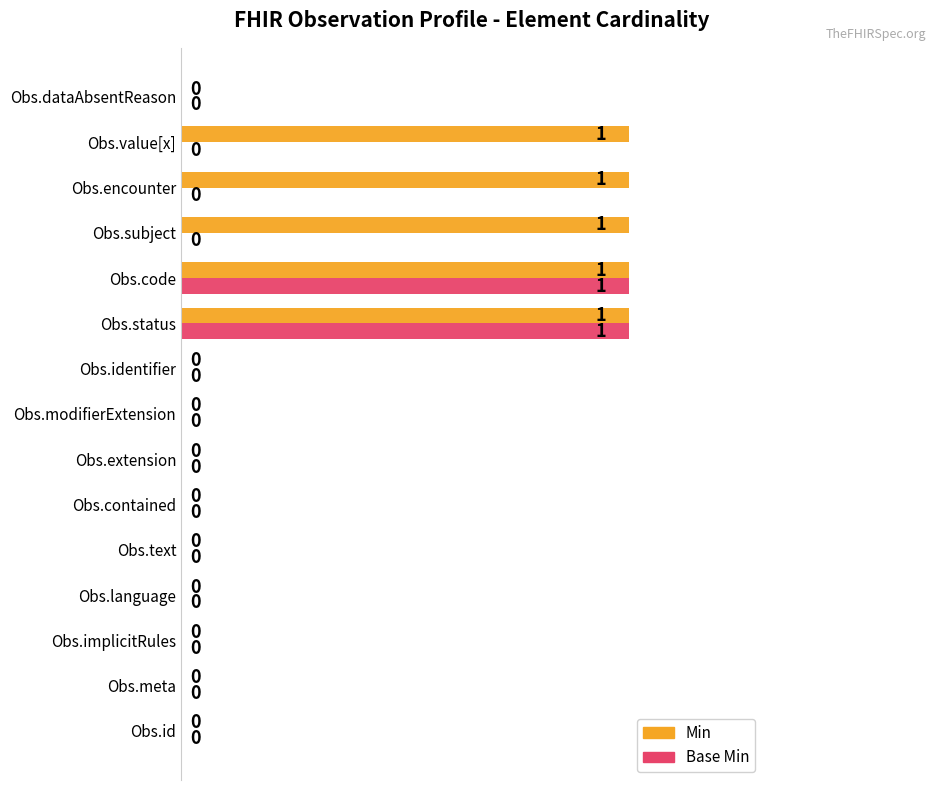

How many data points in Min are above 0?

5